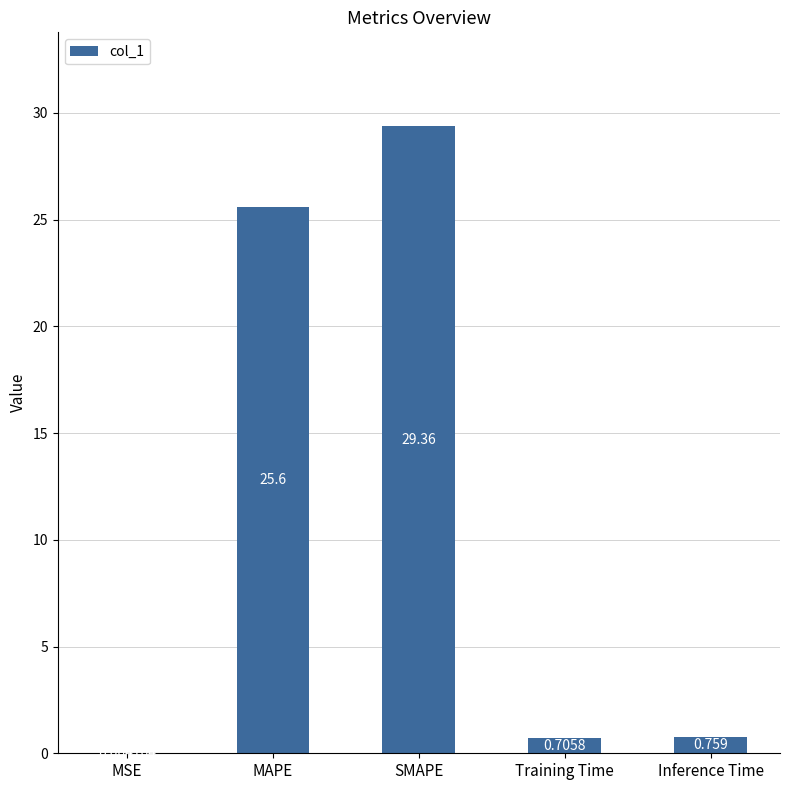

Where is the data nearest to the value 14?

MAPE